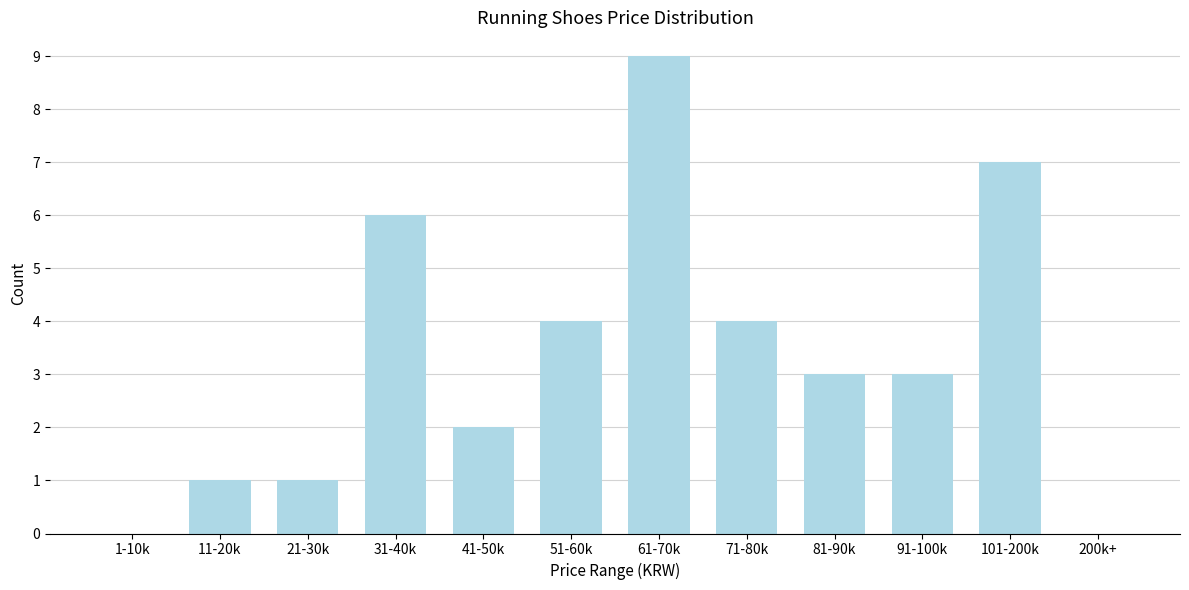

Reading left to right, extract all data points from this chart.

1-10k=0	11-20k=1	21-30k=1	31-40k=6	41-50k=2	51-60k=4	61-70k=9	71-80k=4	81-90k=3	91-100k=3	101-200k=7	200k+=0